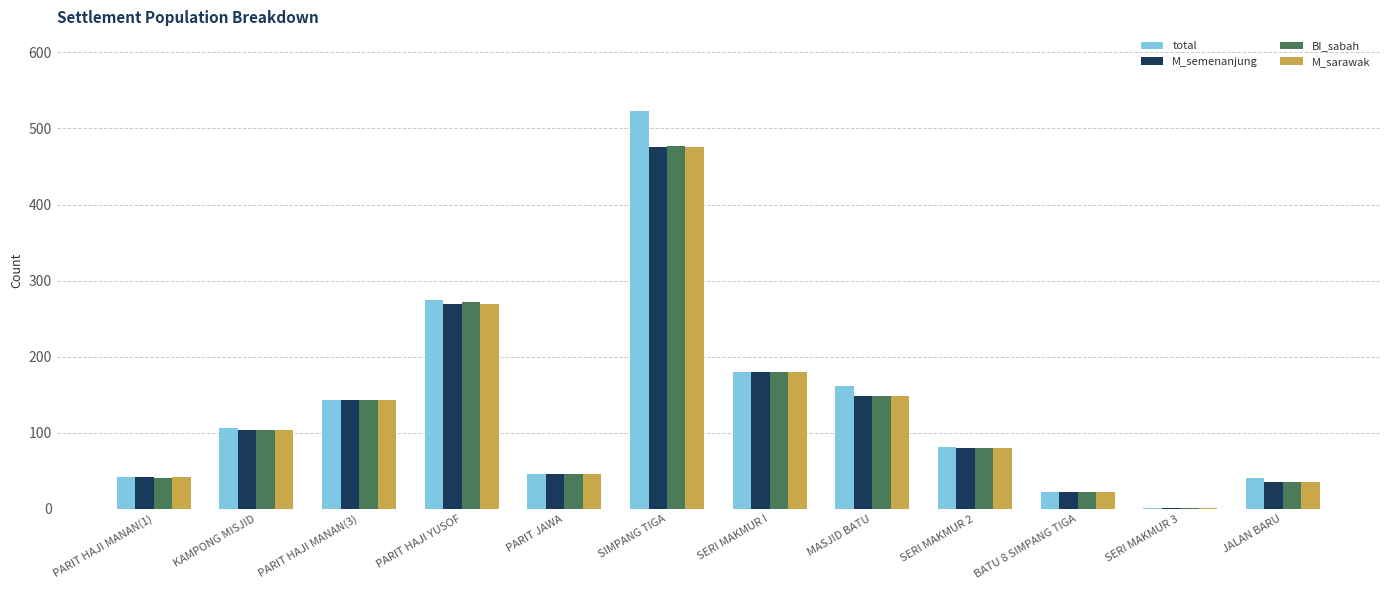

What is the sum of the total values at JALAN BARU and PARIT JAWA?

86